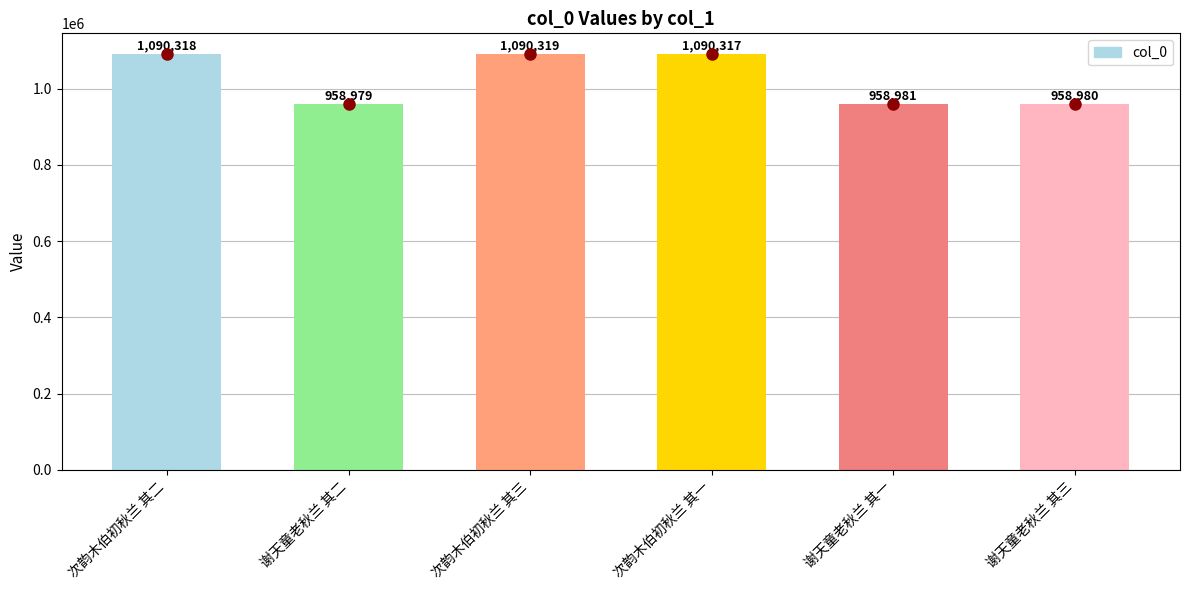

Reading left to right, transcribe all the data shown in this chart.

1090318	958979	1090319	1090317	958981	958980